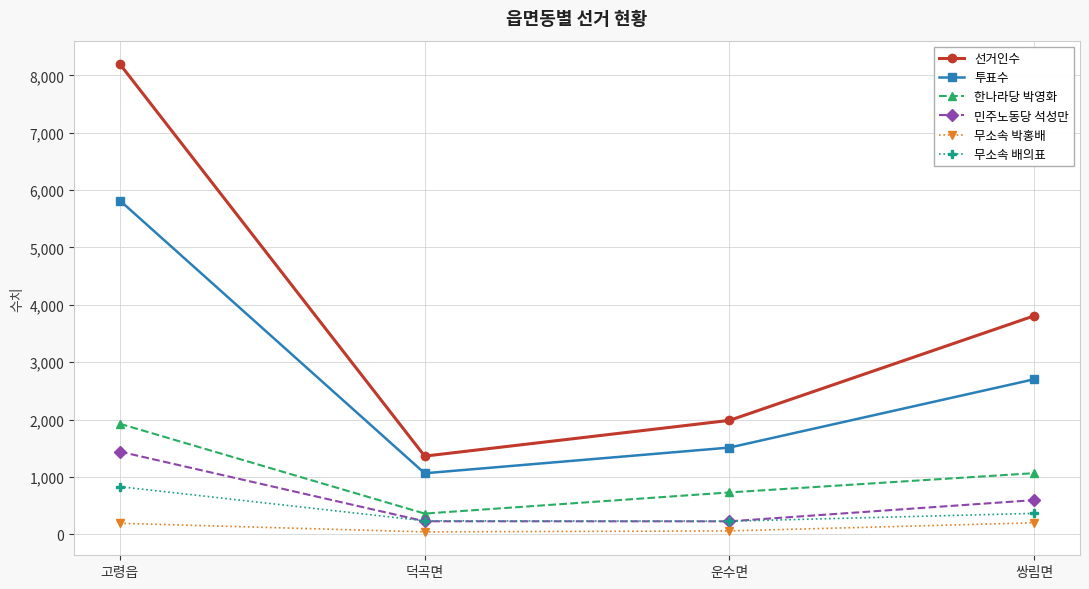

What is the label of the 3rd point from the right?

덕곡면